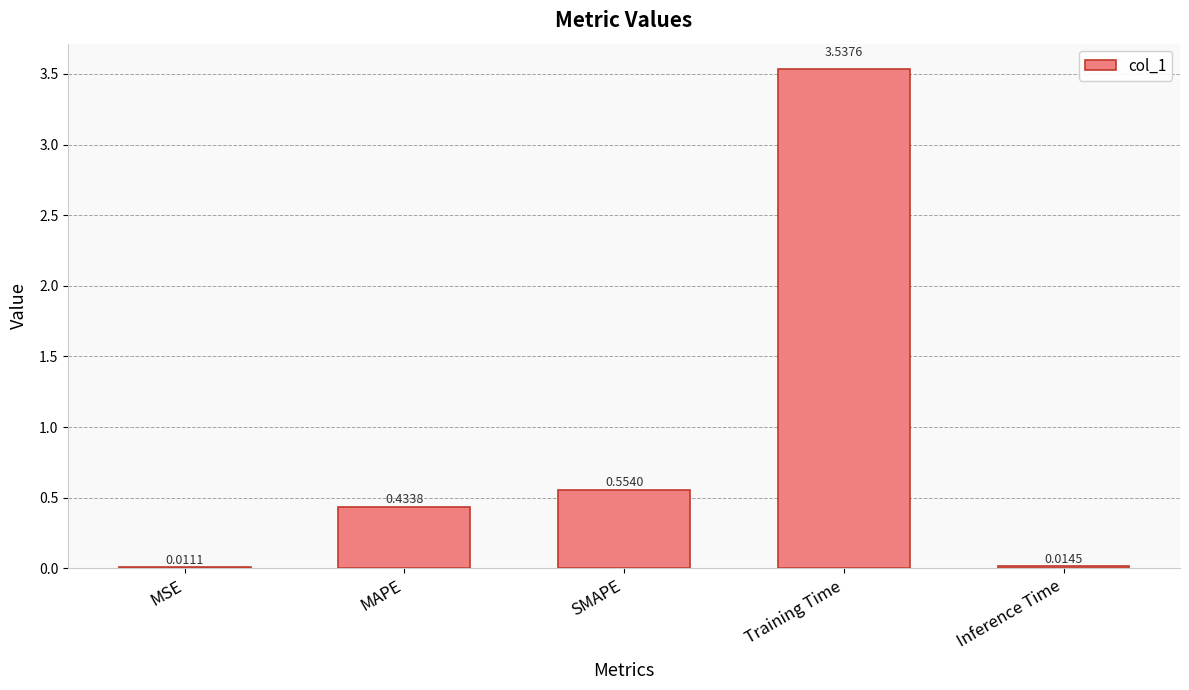

Which has a higher value, MSE or MAPE?

MAPE